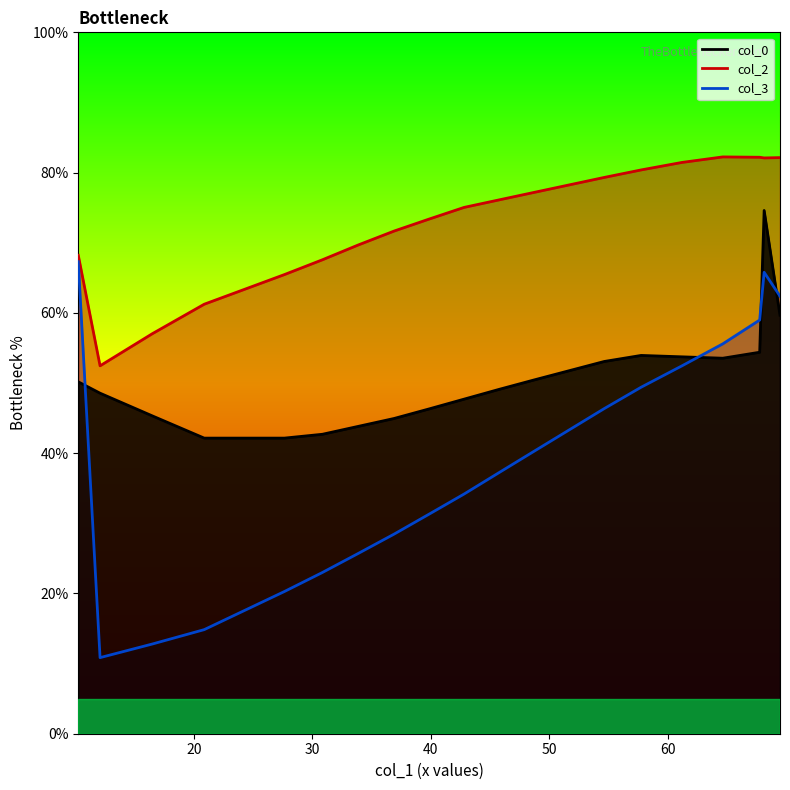

What position from the left is 11.33854167?

2